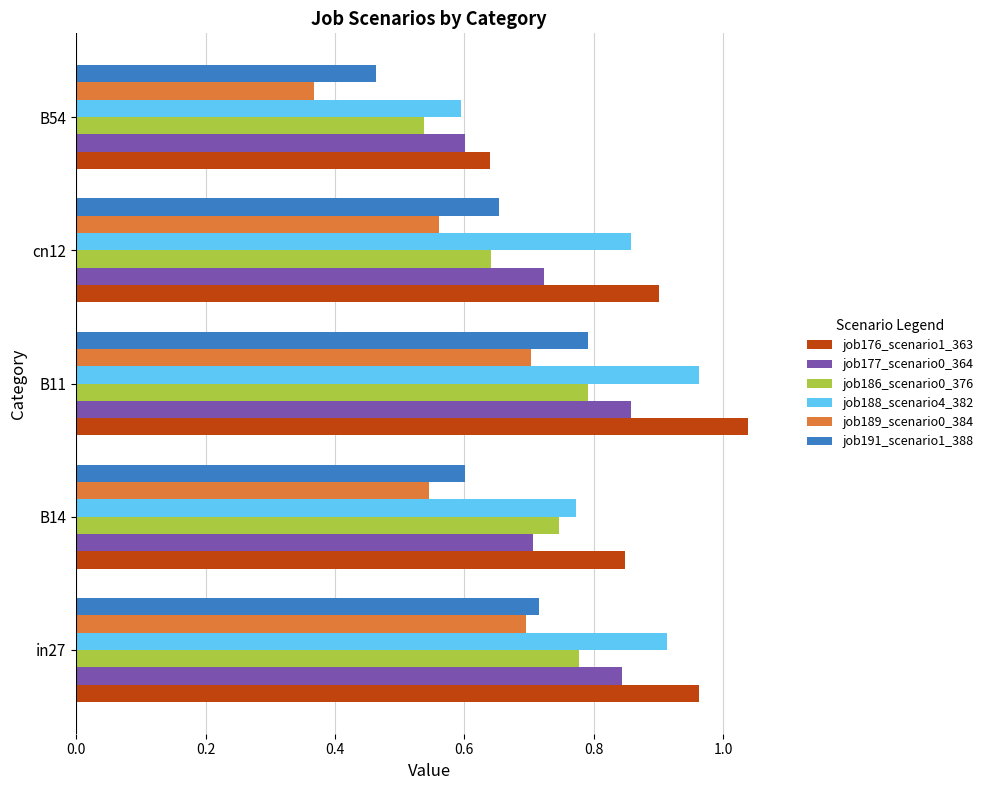

At which label does job176_scenario1_363 reach its minimum?

B54